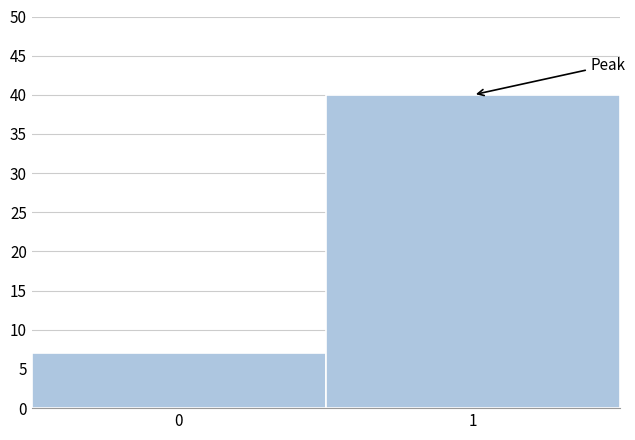

Reading left to right, extract all data points from this chart.

0=7	1=40